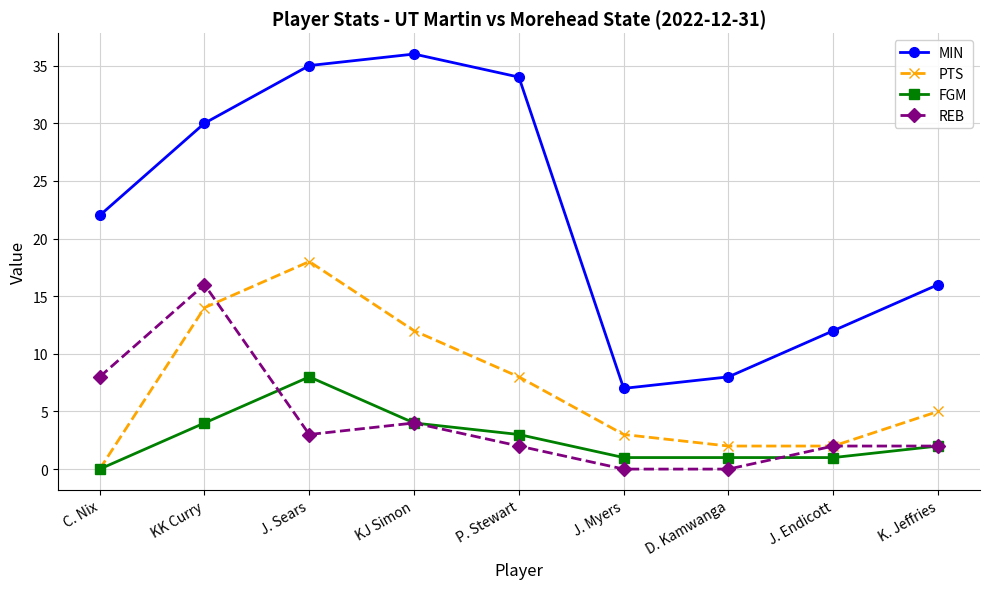

True or false: REB has a value of 5 at D. Kamwanga.

False